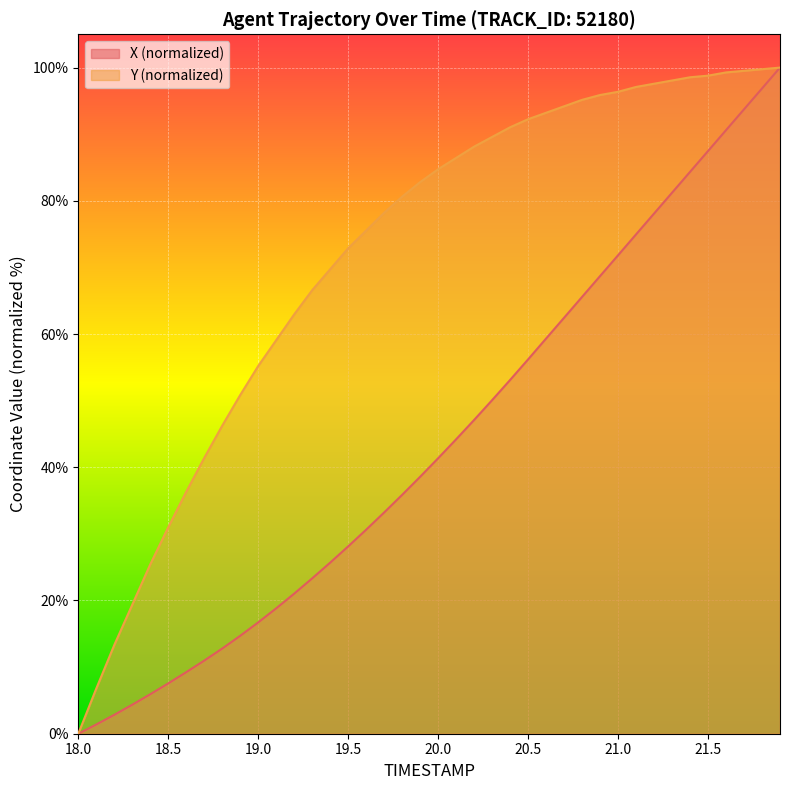

How many data points in Y are above 84?

20